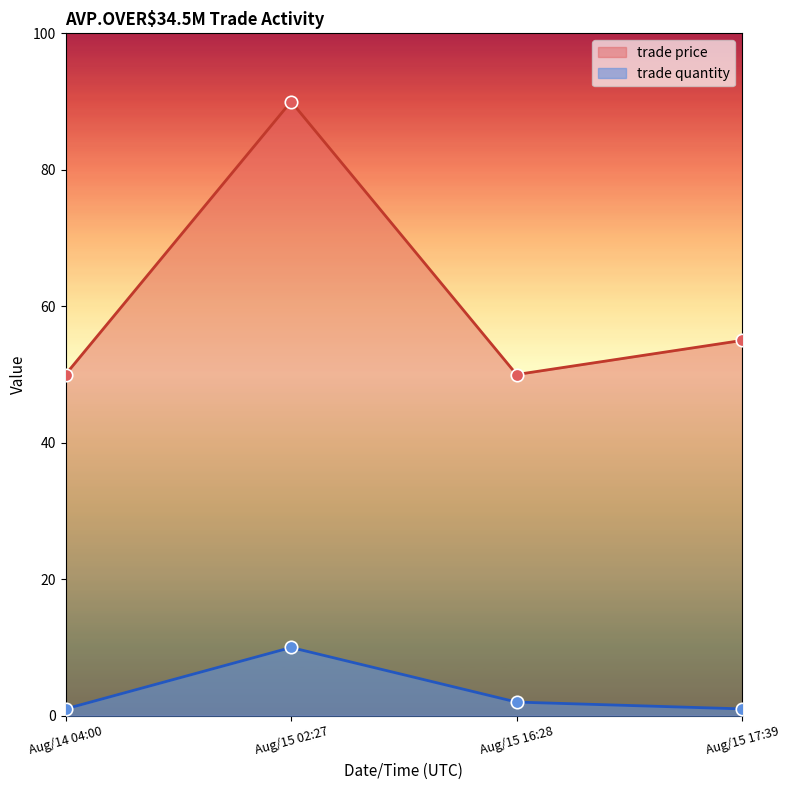

What are all the series names shown in the legend?

trade price, trade quantity